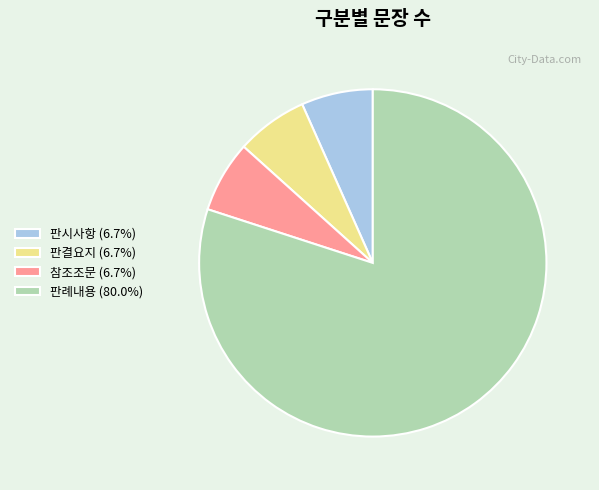

True or false: 판례내용 accounts for 69% of the total.

False